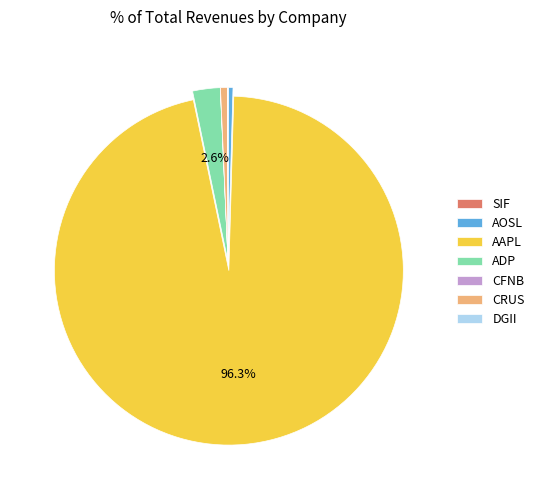

True or false: ADP accounts for 3% of the total.

True